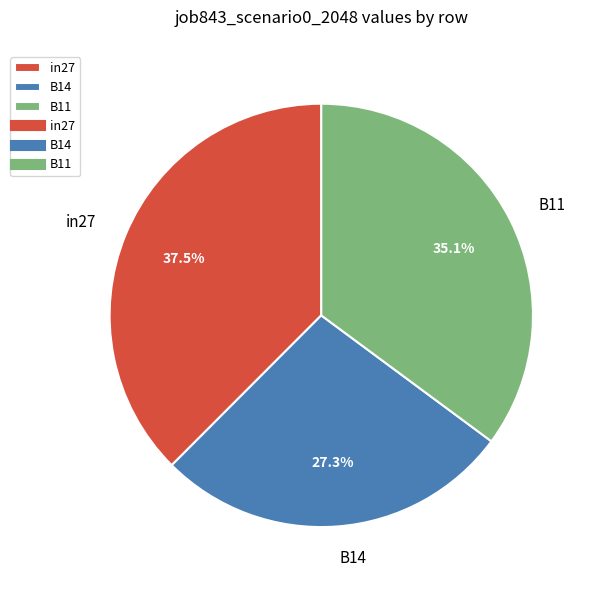

Which category has the smallest portion of the pie?

B14